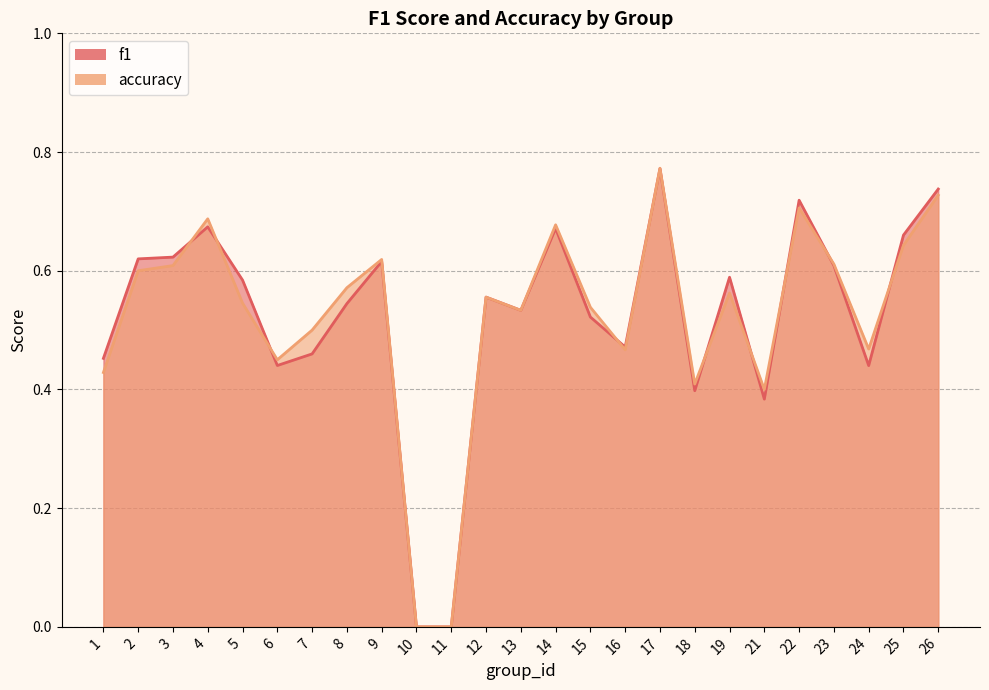

Which label corresponds to the smallest value in the chart?

10